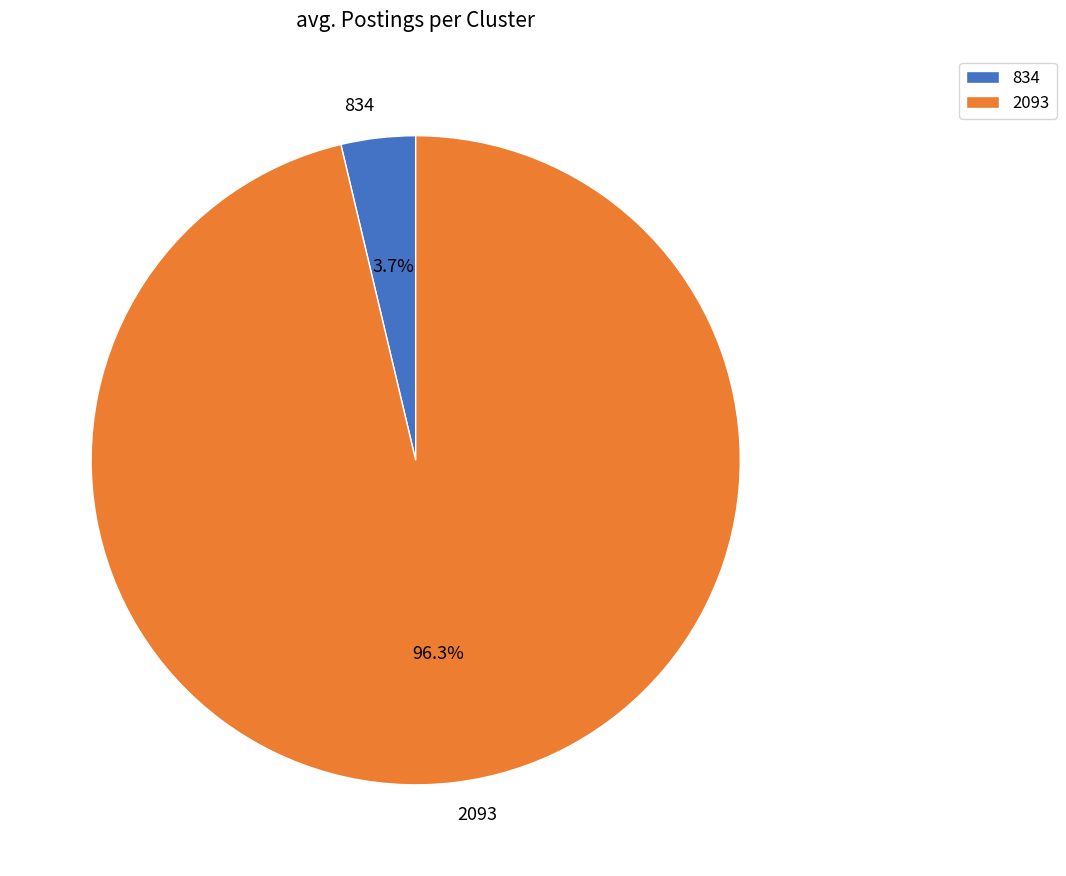

What is the ratio of the value at 2093 to the value at 834?

26.0